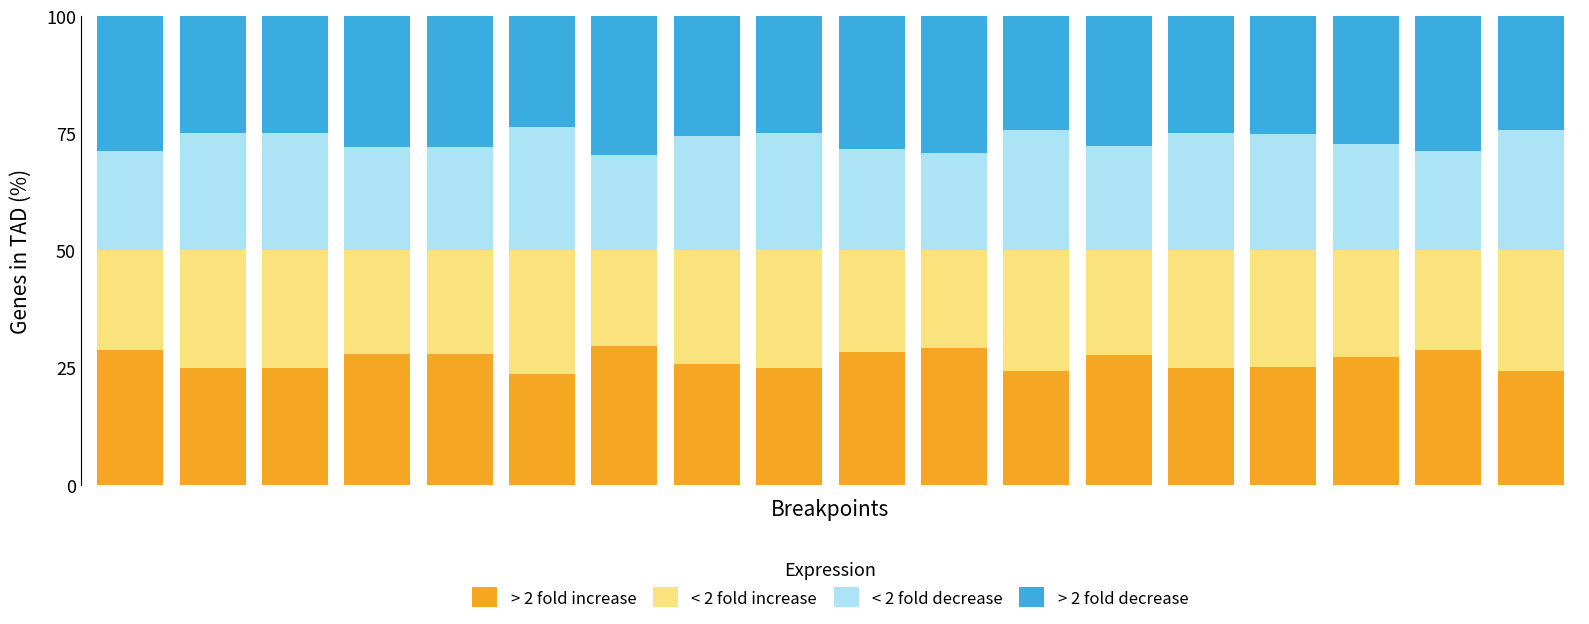

What is the minimum value for > 2 fold increase?

23.6